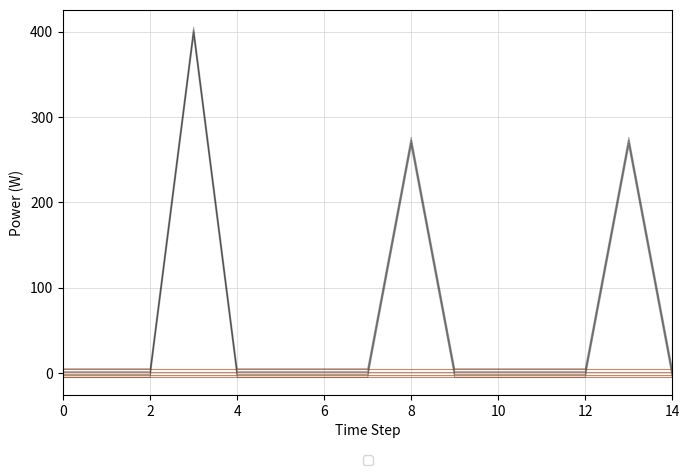

Count the number of categories in the chart.

15